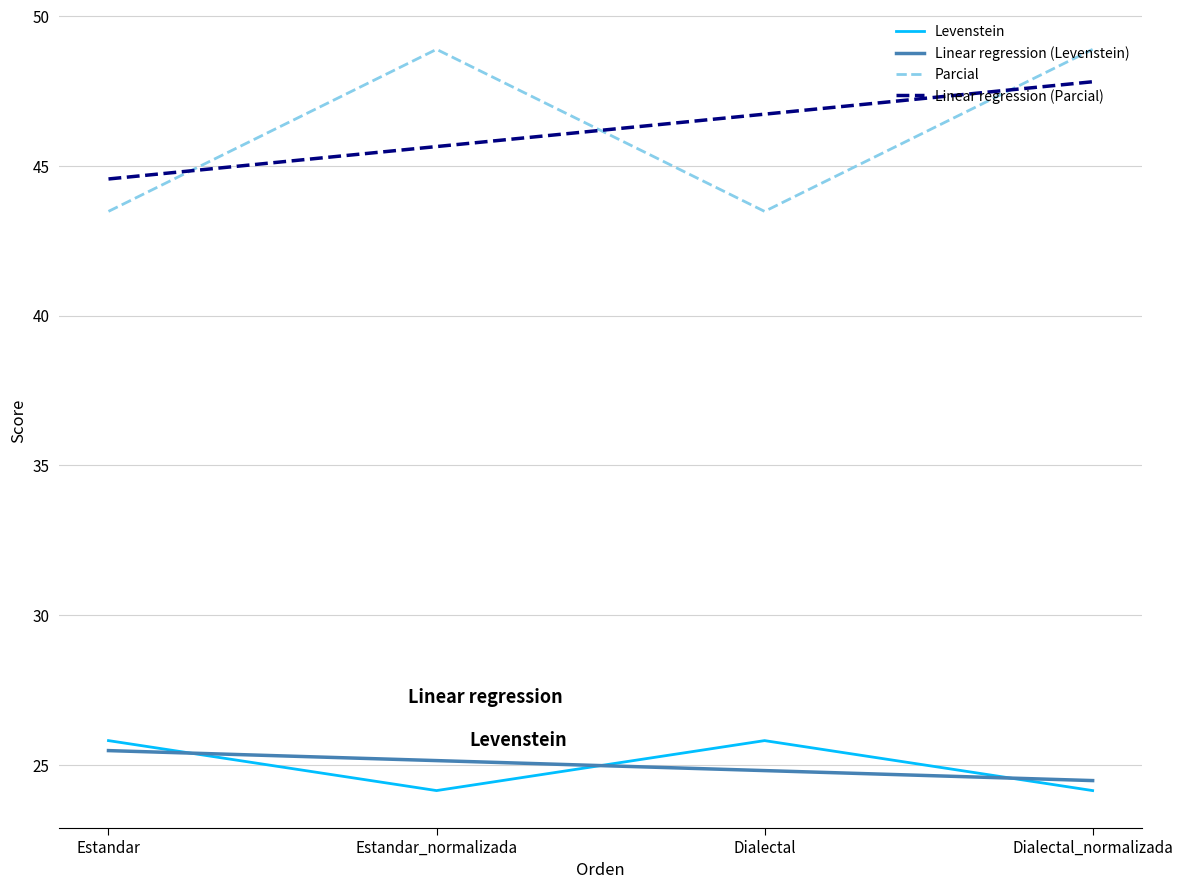

True or false: Parcial and Levenstein cross at least once.

False